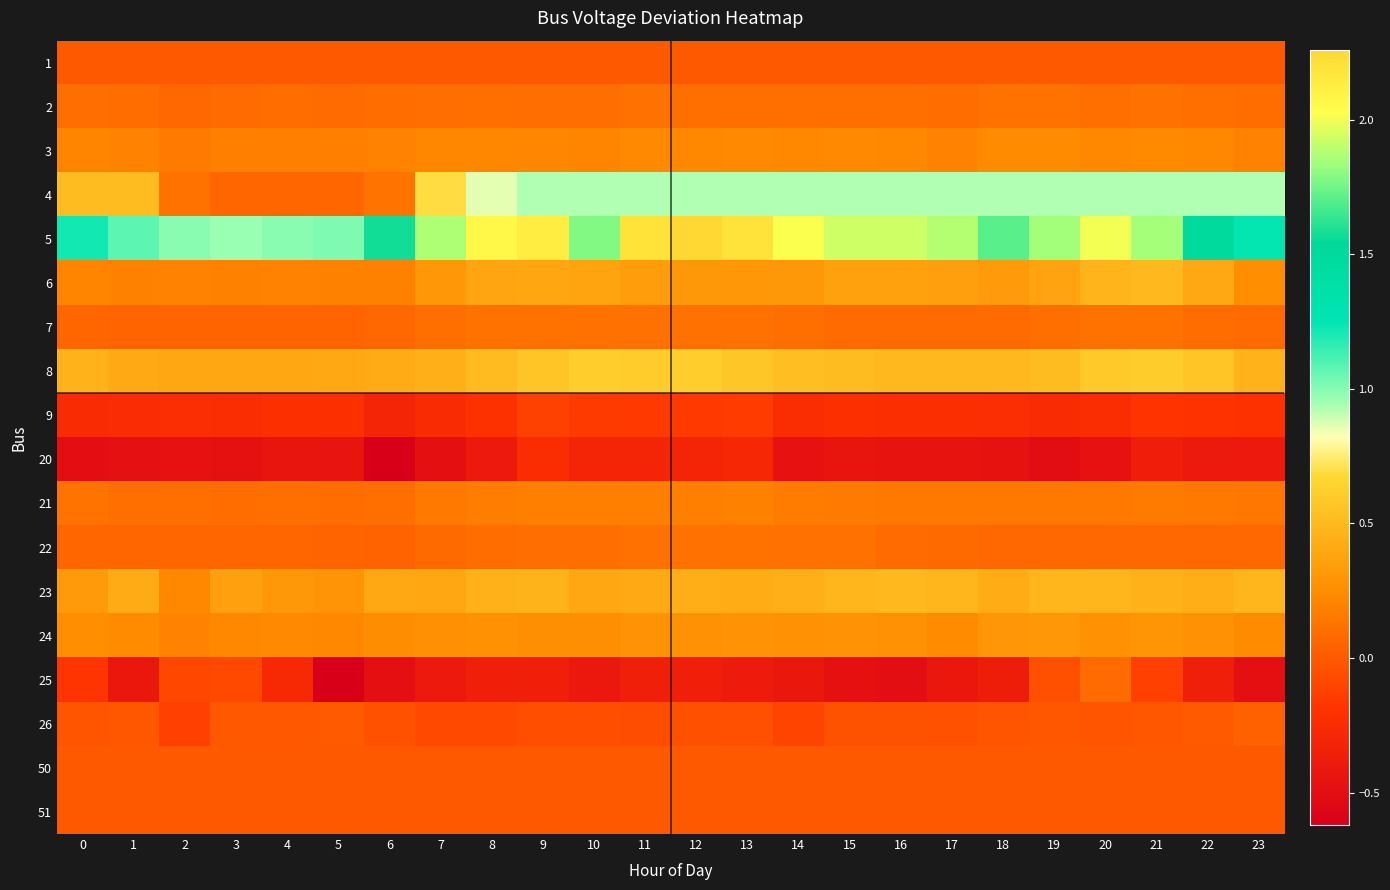

Which category has the highest value across all series?

12